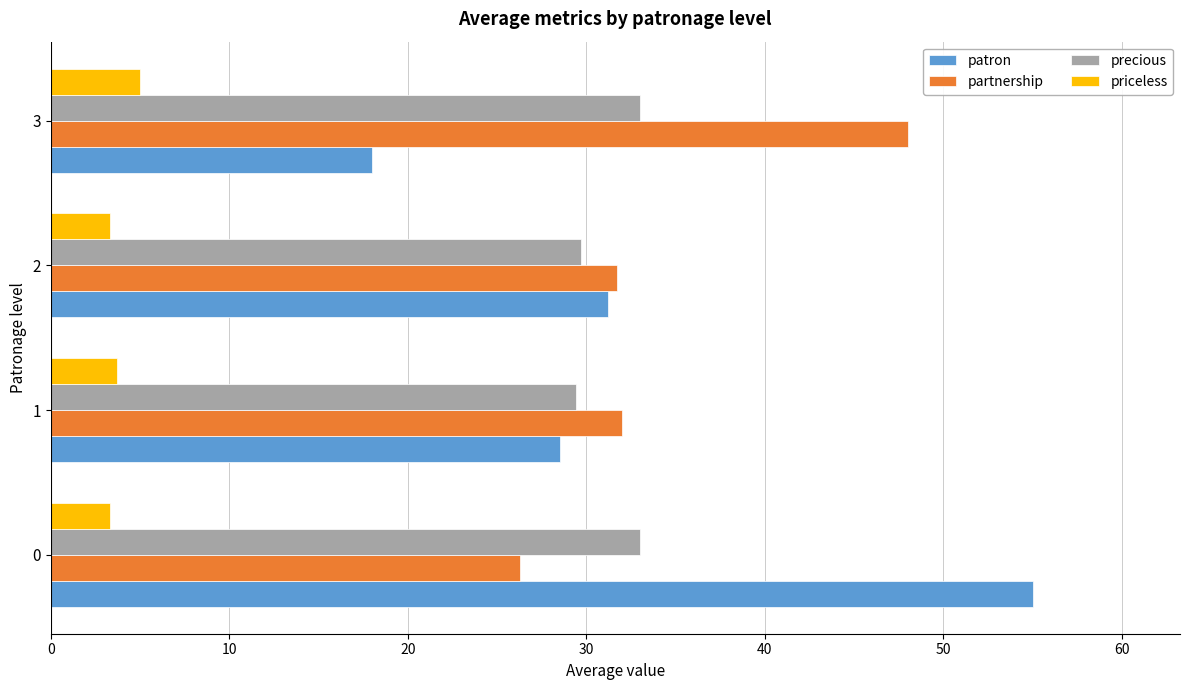

What is the highest value of the priceless series?

5.0